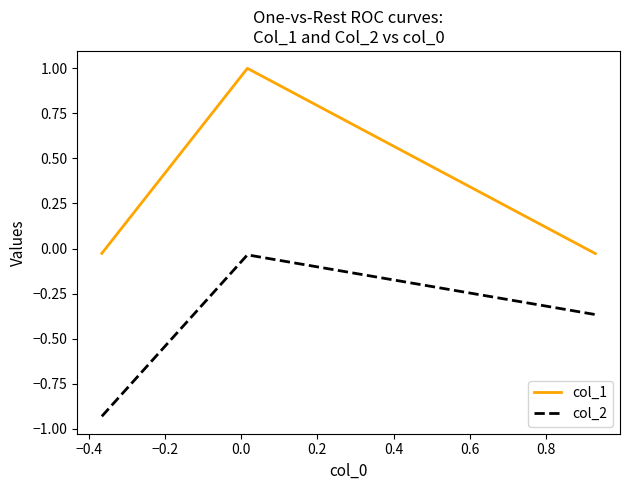

Which series has the widest spread of values?

col_1